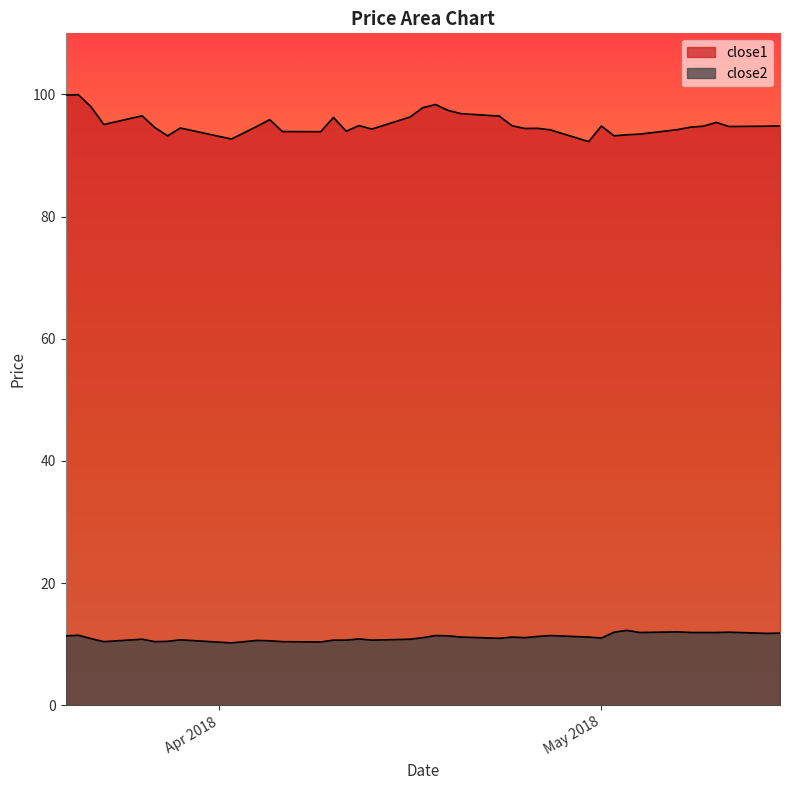

What is the label of the 24th point from the left?

2018-04-23